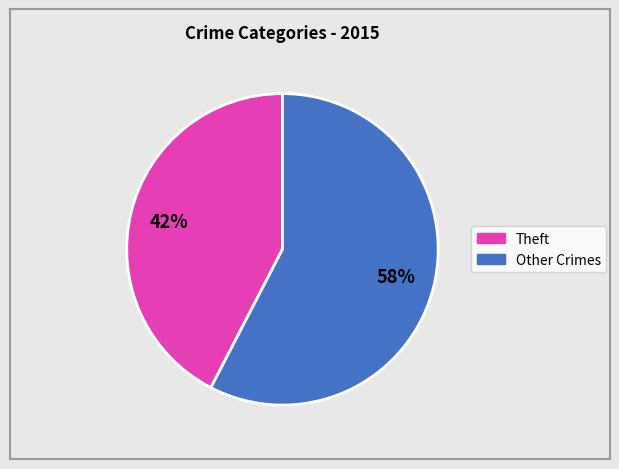

Which has a higher value, Other Crimes or Theft?

Other Crimes